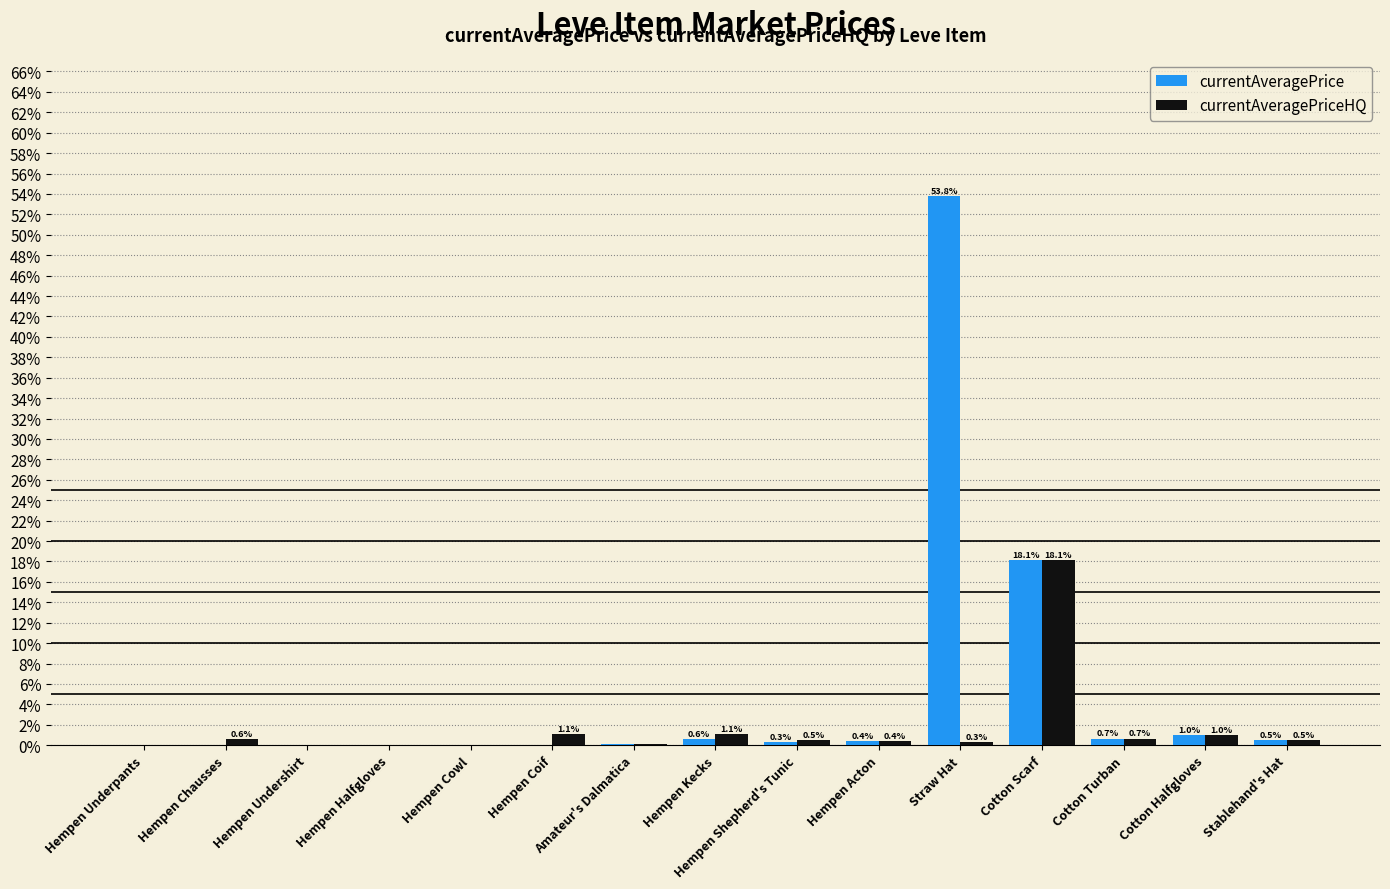

What is the sum of all currentAveragePrice values?

75.6